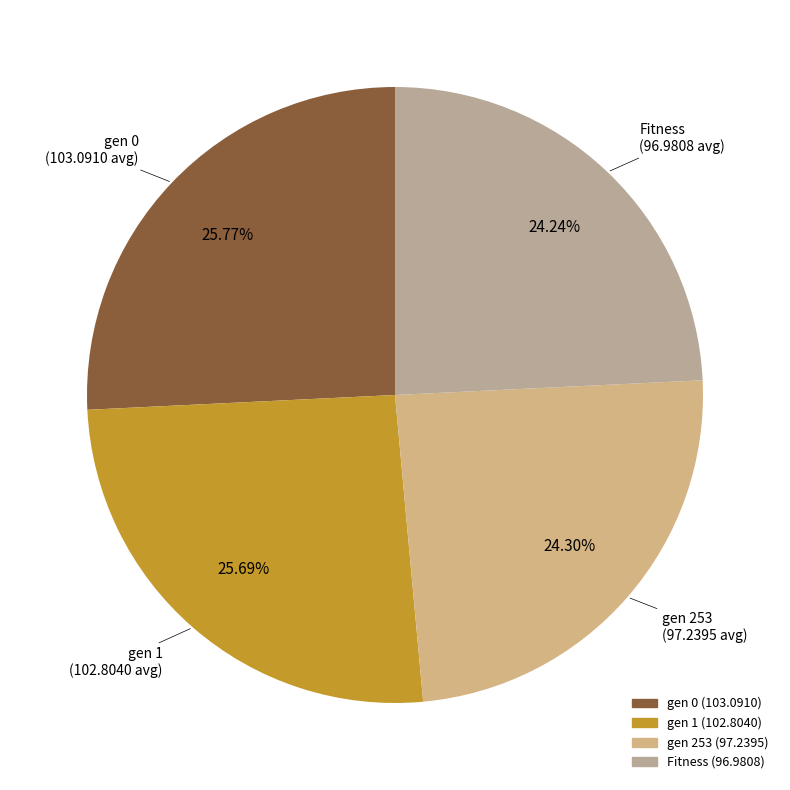

Approximately how many times larger is the value at gen 1 compared to Fitness?

1.1